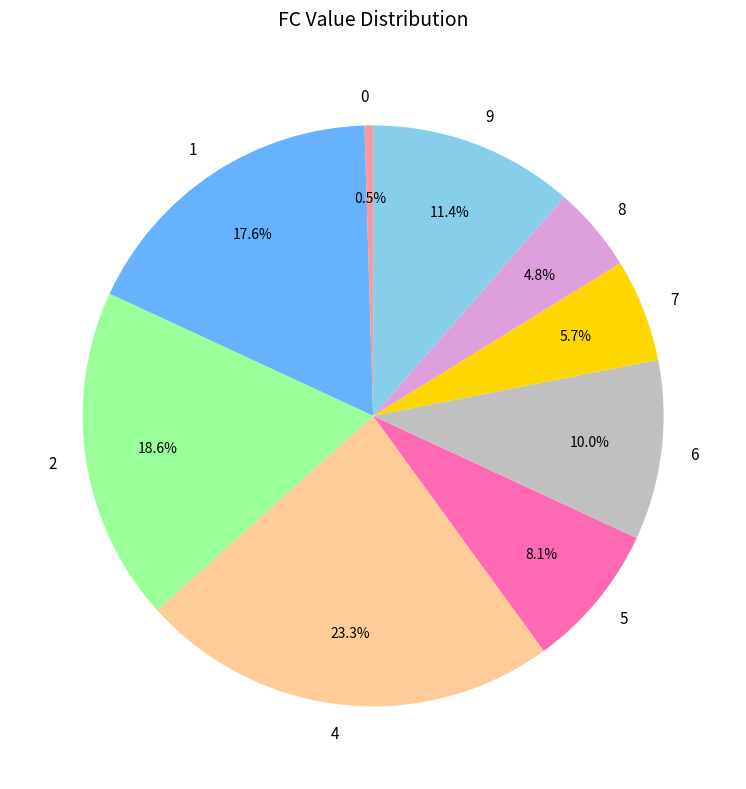

Approximately how many times larger is the value at 7 compared to 4?

0.2